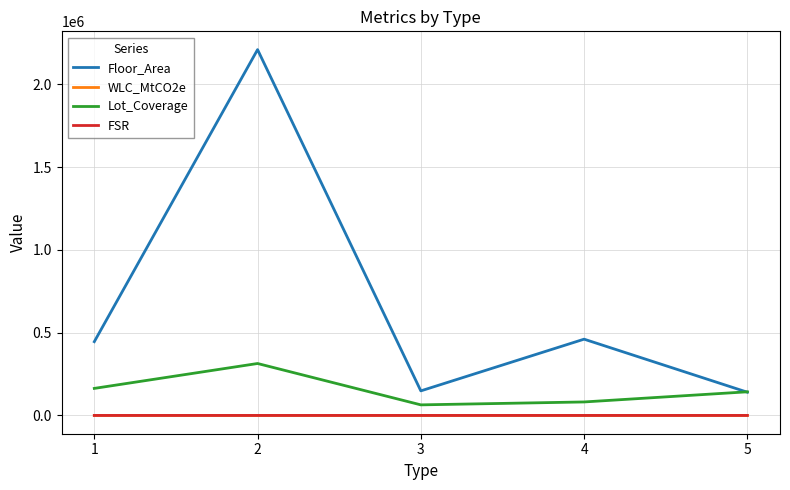

Is the value of Lot_Coverage at 1 greater than the value of WLC_MtCO2e at 3?

Yes